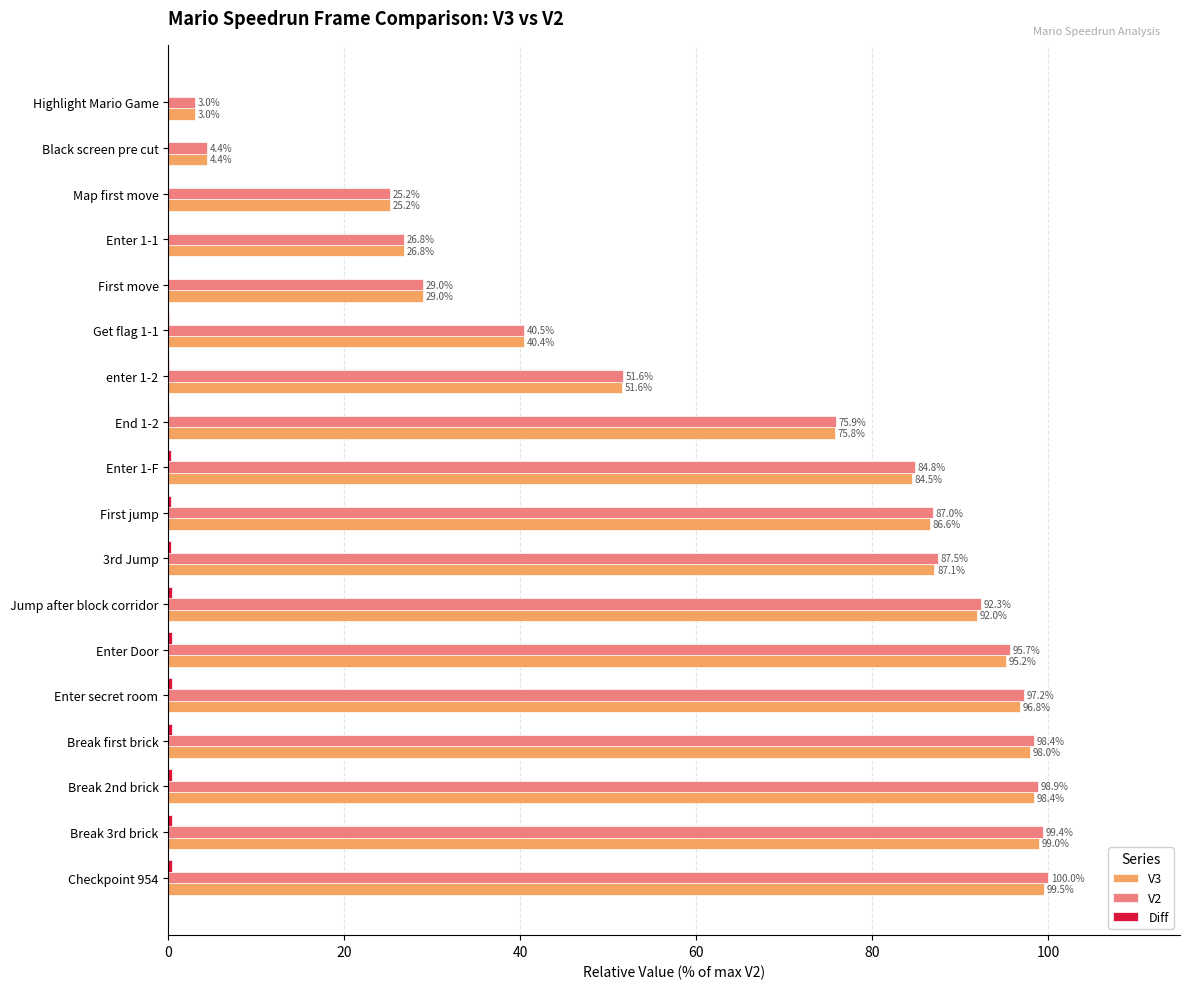

At which label does V2 reach its peak?

Checkpoint 954